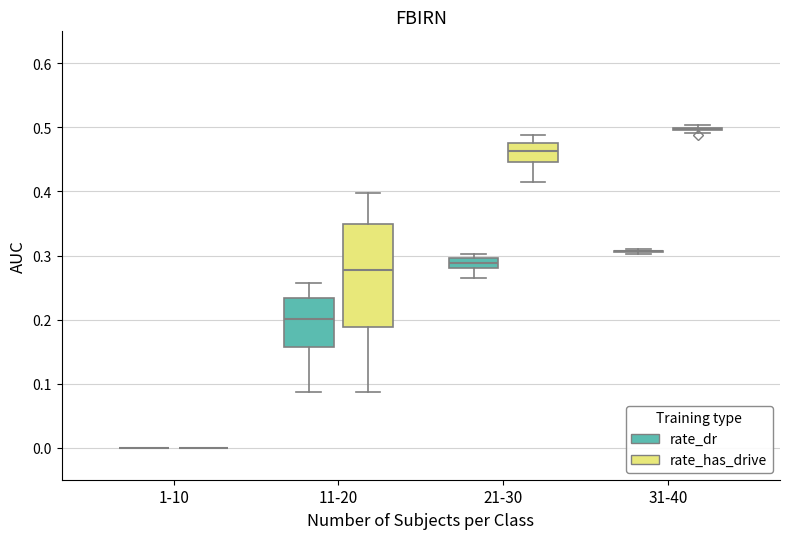

Comparing the boxes themselves (not the whiskers), which one is the tallest?

11-20 (rate_has_drive)